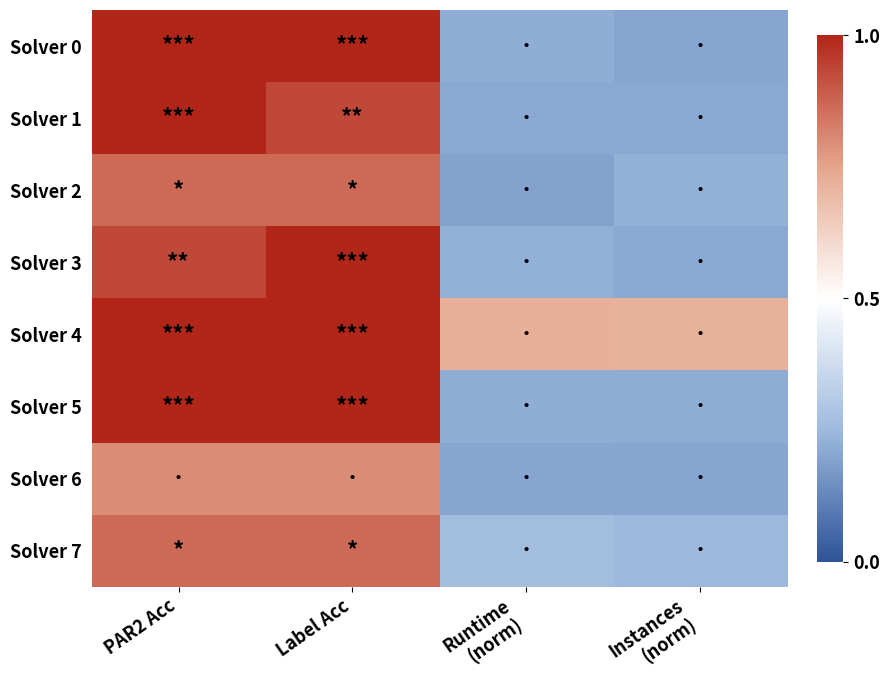

Which series changed the most between PAR2 Acc and Instances (norm)?

Solver 0